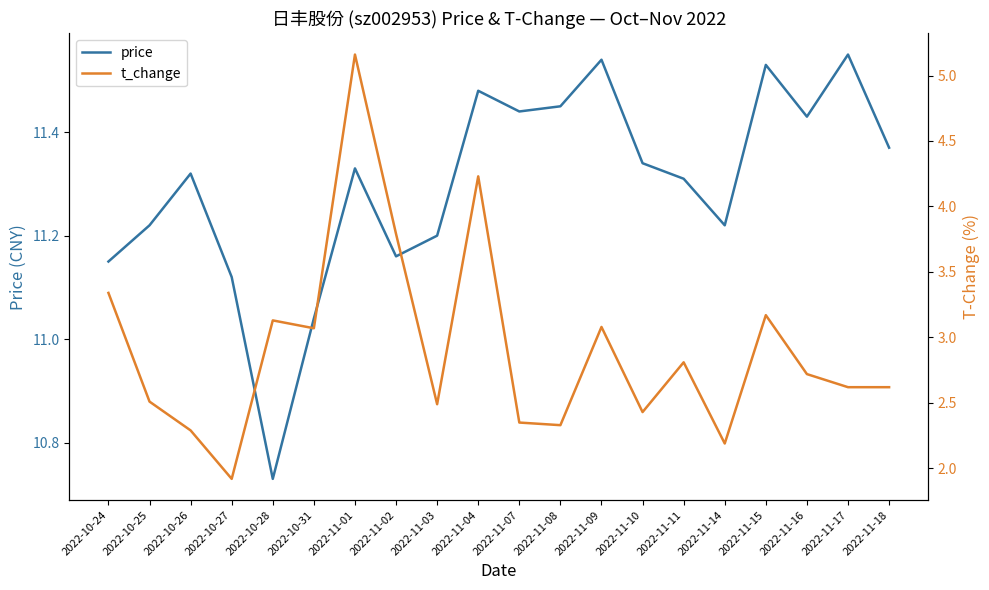

Is this an area chart (filled region under the line)?

No